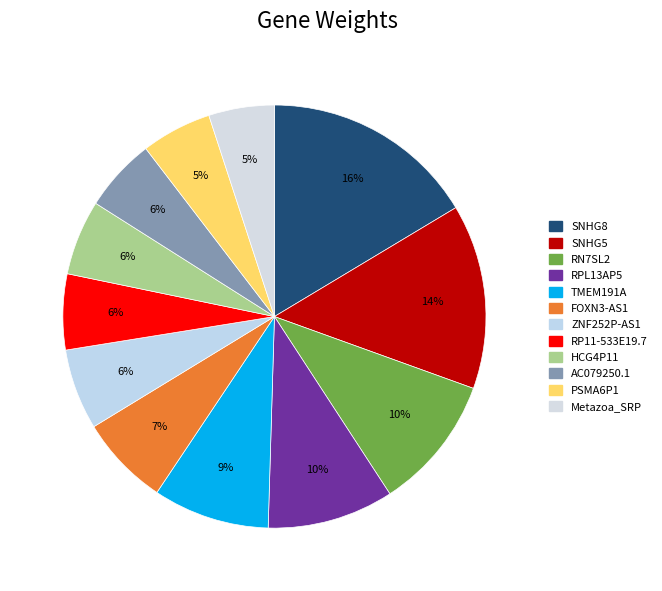

How many slices are in this pie chart?

12